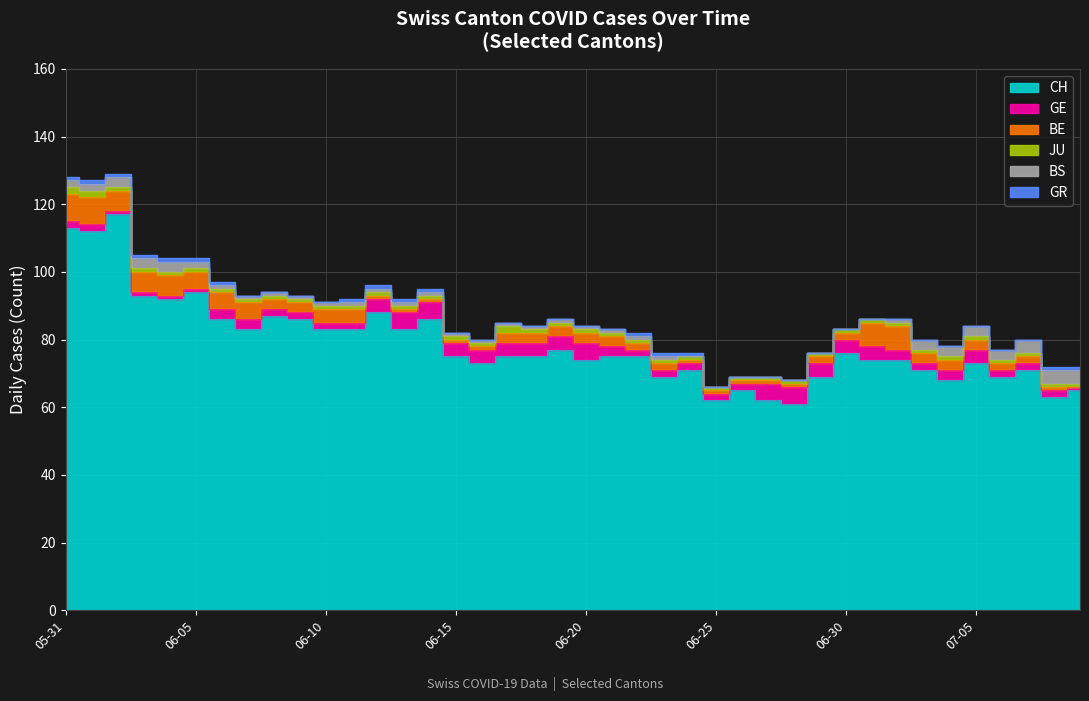

What is the difference between the maximum and minimum values in the BS series?

4